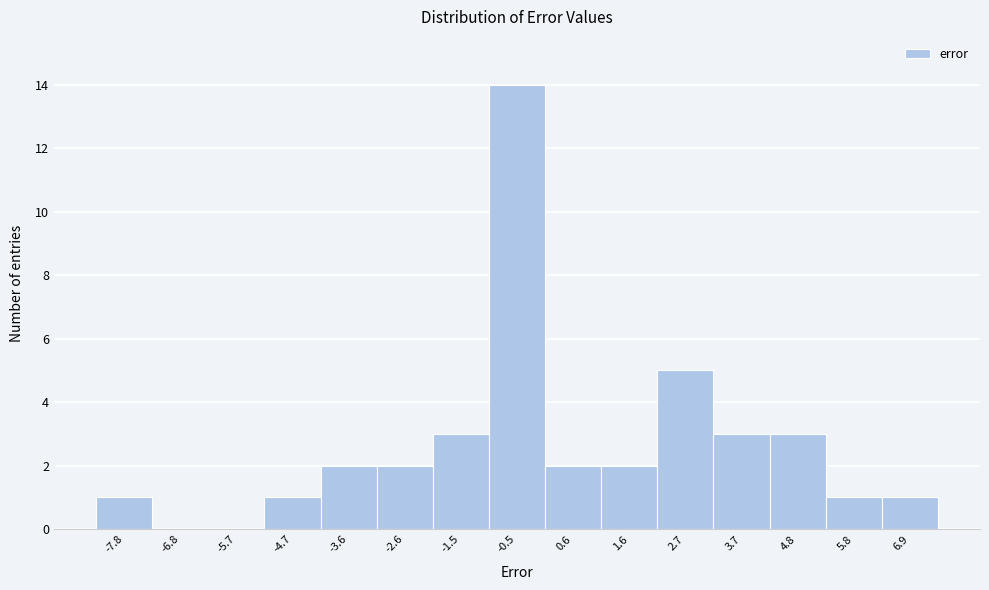

Reading left to right, transcribe all the data shown in this chart.

-7.8=1	-6.8=0	-5.7=0	-4.7=1	-3.6=2	-2.6=2	-1.5=3	-0.5=14	0.6=2	1.6=2	2.7=5	3.7=3	4.8=3	5.8=1	6.9=1